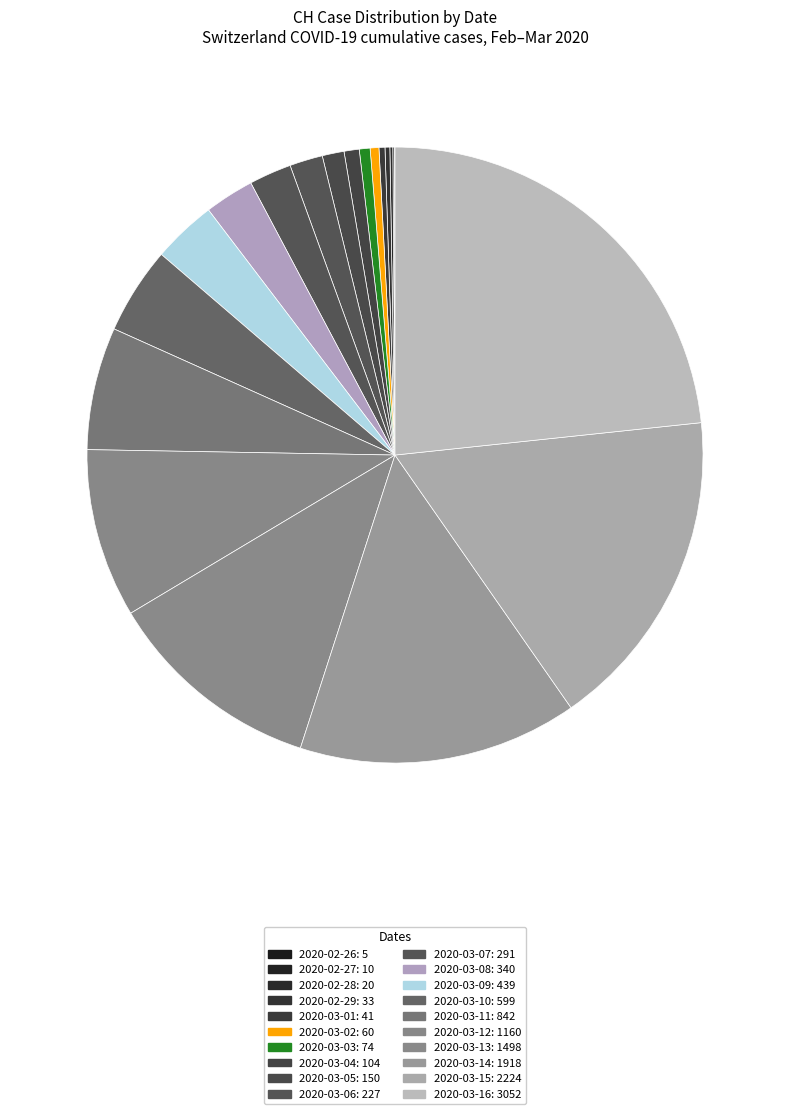

What is the largest slice in the pie chart?

2020-03-16